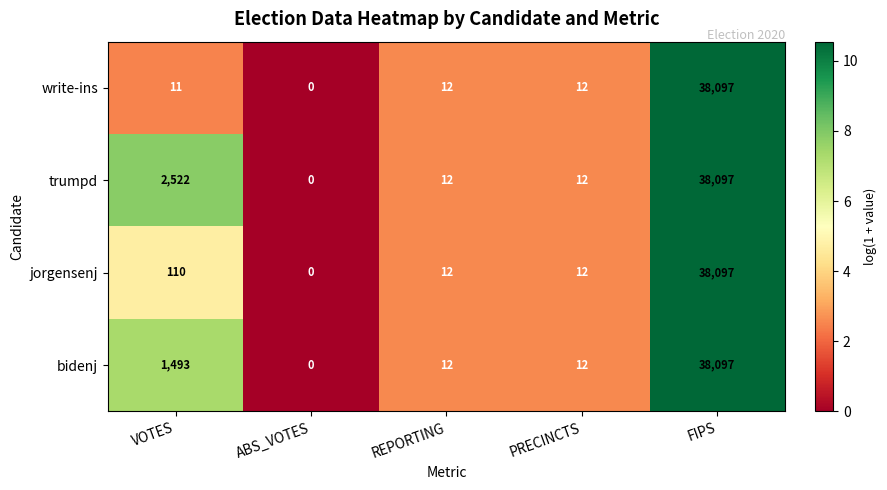

At which label is jorgensenj closest to 19048?

VOTES